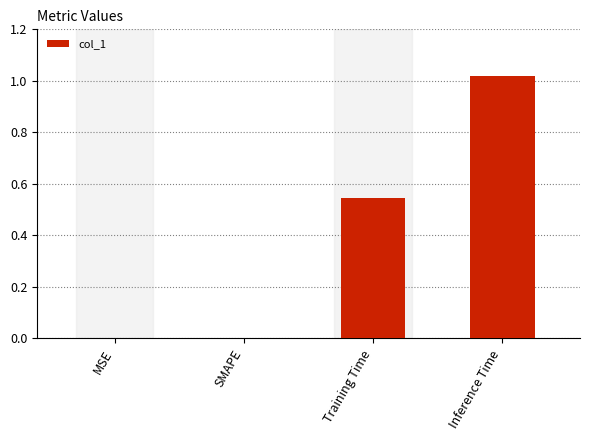

True or false: the data shows 0.0 at MSE.

True